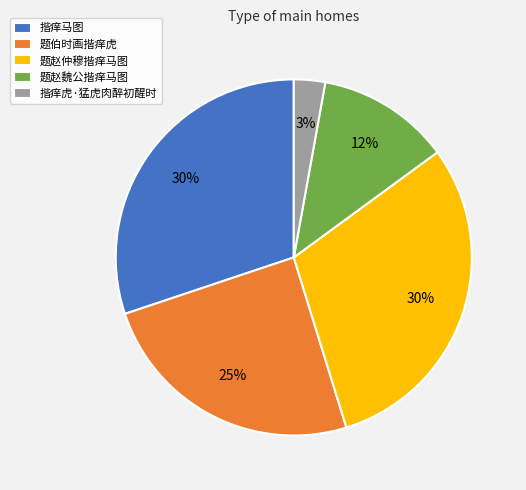

Between 揩痒虎·猛虎肉醉初醒时 and 题赵魏公揩痒马图, which is larger?

题赵魏公揩痒马图